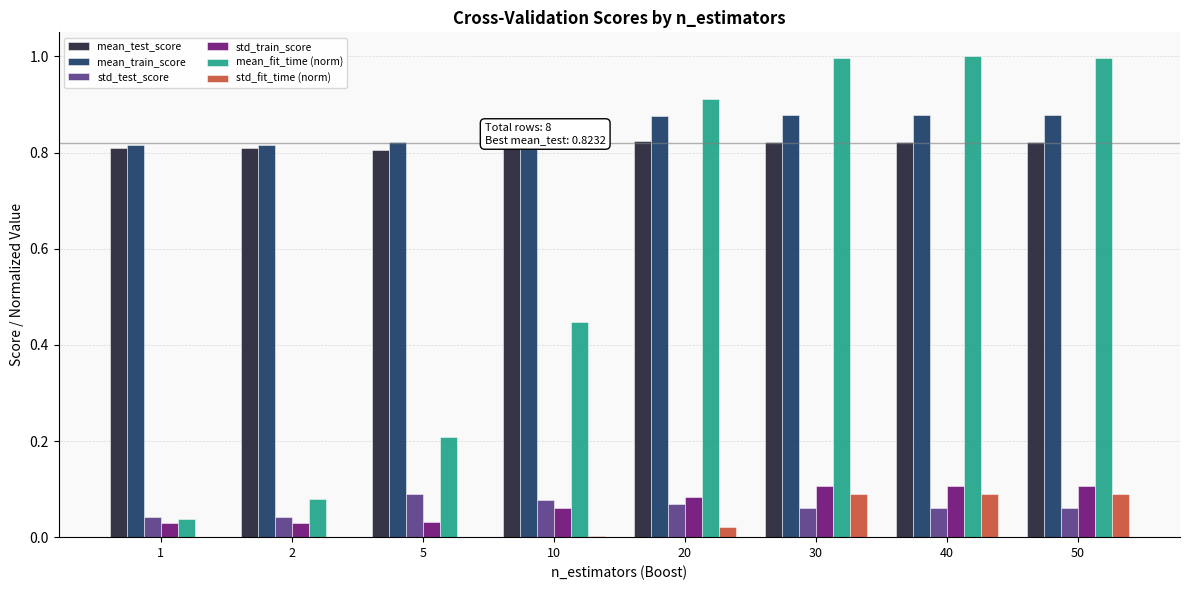

Is the value of std_test_score at 20 greater than the value of std_train_score at 1?

Yes